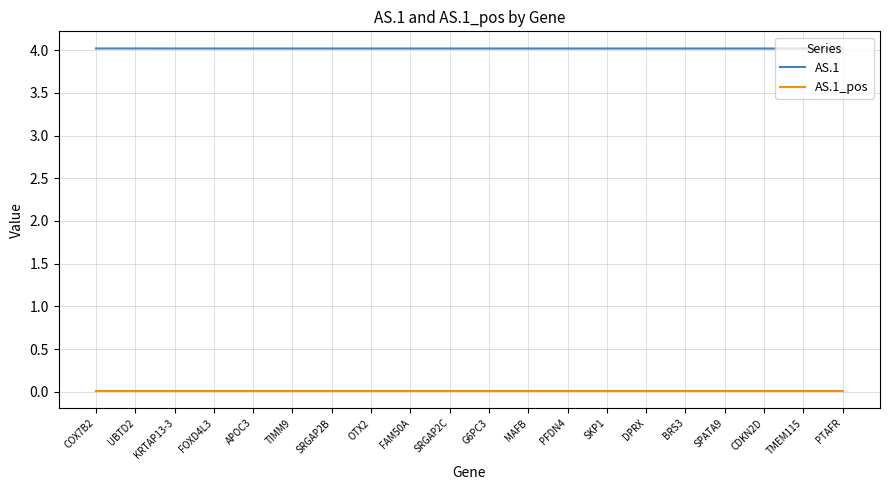

How many categories are shown in the chart?

20